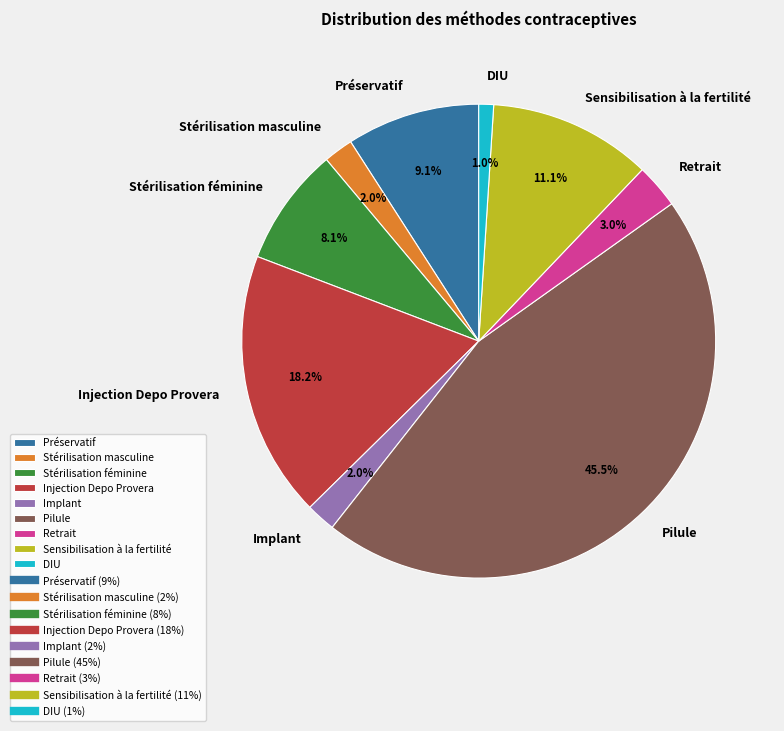

Is it true that Injection Depo Provera is 9% of the pie?

False